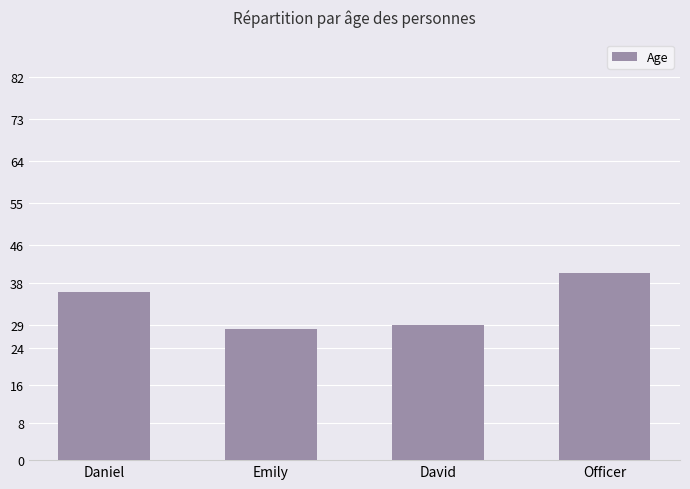

The value at Daniel is 36. True or false?

True